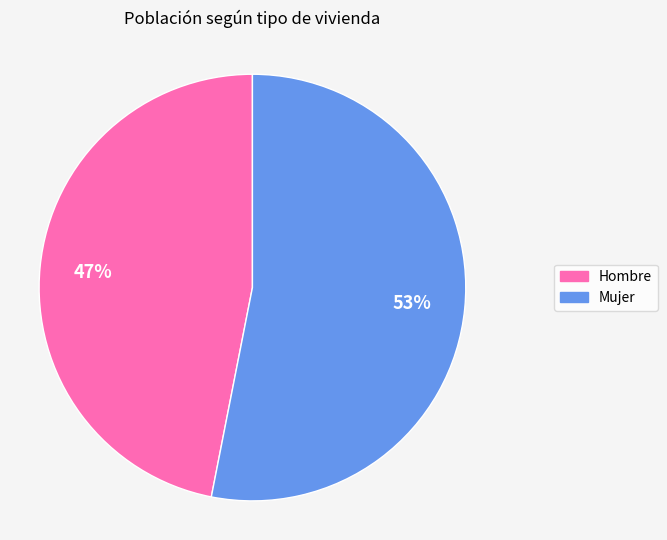

True or false: Mujer accounts for 53% of the total.

True